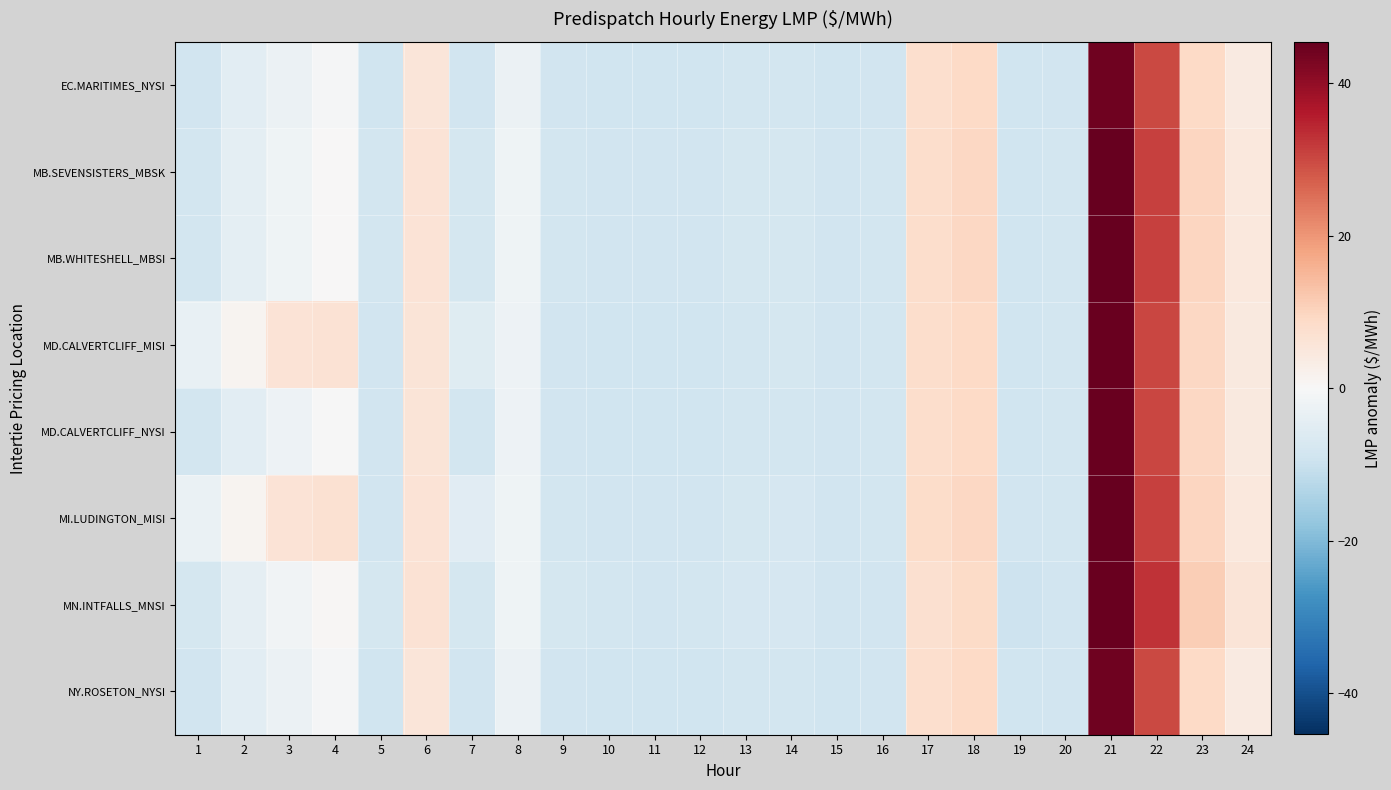

Reading left to right, what are all the values shown in this chart?

EC.MARITIMES_NYSI: 1=-8.7	2=-4.9	3=-2.6	4=-0.6	5=-8.9	6=5.6	7=-8.6	8=-2.6	9=-8.7	10=-9.0	11=-9.0	12=-9.1	13=-8.4	14=-8.4	15=-8.9	16=-8.6	17=7.6	18=8.9	19=-9.0	20=-8.6	21=44.2	22=29.9	23=9.0	24=4.2
MB.SEVENSISTERS_MBSK: 1=-8.3	2=-4.4	3=-2.1	4=0.0	5=-8.5	6=6.3	7=-8.1	8=-2.1	9=-8.3	10=-8.7	11=-8.8	12=-8.7	13=-8.0	14=-8.0	15=-8.7	16=-8.4	17=8.0	18=9.2	19=-9.0	20=-8.4	21=45.0	22=31.0	23=9.9	24=4.9
MB.WHITESHELL_MBSI: 1=-8.3	2=-4.4	3=-2.1	4=0.0	5=-8.5	6=6.3	7=-8.1	8=-2.1	9=-8.3	10=-8.7	11=-8.8	12=-8.7	13=-8.0	14=-8.0	15=-8.7	16=-8.4	17=8.0	18=9.2	19=-9.0	20=-8.4	21=45.0	22=31.0	23=9.9	24=4.9
MD.CALVERTCLIFF_MISI: 1=-3.4	2=1.1	3=6.0	4=6.5	5=-8.7	6=6.0	7=-5.5	8=-2.3	9=-8.5	10=-8.9	11=-8.9	12=-8.9	13=-8.2	14=-7.9	15=-8.8	16=-8.5	17=8.0	18=9.2	19=-8.9	20=-8.4	21=44.7	22=30.3	23=9.3	24=4.4
MD.CALVERTCLIFF_NYSI: 1=-8.5	2=-4.6	3=-2.4	4=-0.3	5=-8.7	6=6.0	7=-8.3	8=-2.3	9=-8.5	10=-8.9	11=-8.9	12=-8.9	13=-8.2	14=-8.2	15=-8.8	16=-8.5	17=8.0	18=9.2	19=-8.9	20=-8.4	21=44.7	22=30.3	23=9.3	24=4.4
MI.LUDINGTON_MISI: 1=-3.1	2=1.4	3=6.4	4=6.9	5=-8.5	6=6.4	7=-5.2	8=-2.0	9=-8.3	10=-8.7	11=-8.7	12=-8.8	13=-8.0	14=-7.6	15=-8.6	16=-8.3	17=8.4	18=9.6	19=-8.8	20=-8.2	21=45.3	22=30.9	23=9.6	24=4.8
MN.INTFALLS_MNSI: 1=-8.1	2=-4.2	3=-1.8	4=0.6	5=-8.0	6=6.5	7=-7.9	8=-1.9	9=-7.8	10=-8.3	11=-8.8	12=-8.4	13=-7.6	14=-7.6	15=-8.7	16=-8.6	17=7.1	18=8.6	19=-9.5	20=-8.7	21=44.8	22=32.7	23=11.3	24=5.8
NY.ROSETON_NYSI: 1=-8.7	2=-4.9	3=-2.6	4=-0.6	5=-8.9	6=5.6	7=-8.6	8=-2.6	9=-8.7	10=-9.0	11=-9.0	12=-9.1	13=-8.4	14=-8.4	15=-8.9	16=-8.6	17=7.6	18=8.9	19=-9.0	20=-8.6	21=44.2	22=29.9	23=9.0	24=4.2